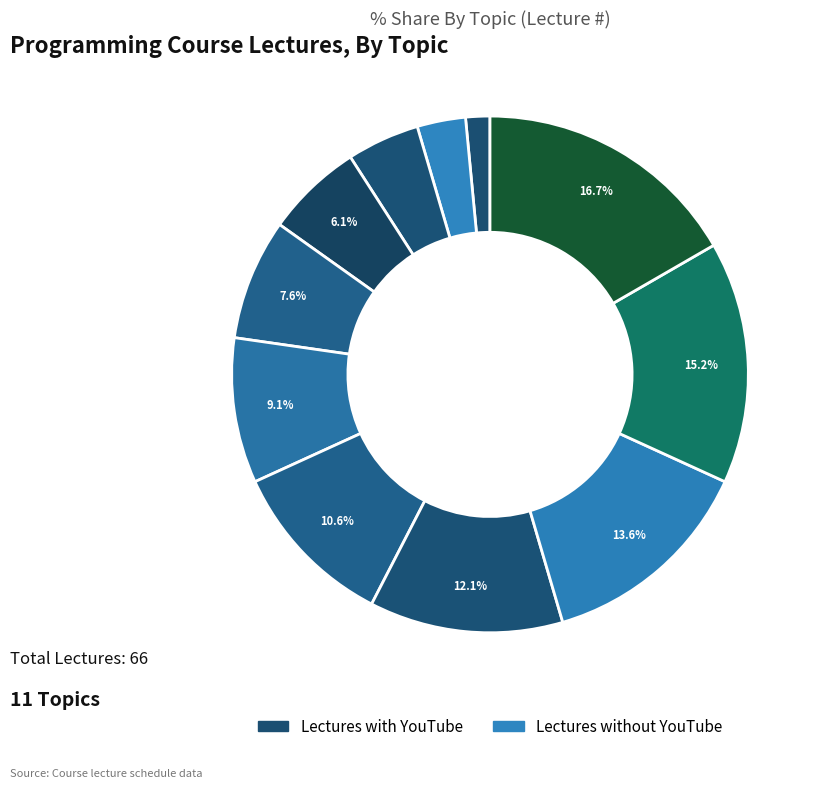

Rank the categories by value from highest to lowest.

Recursion-II, Recursion-I, Tuples, Dictionaries, Input, Output, Functions, Strings, Loops, Lists, Program design, algorithms, Variables, Loops, functions, Basic Intro, Turtle program